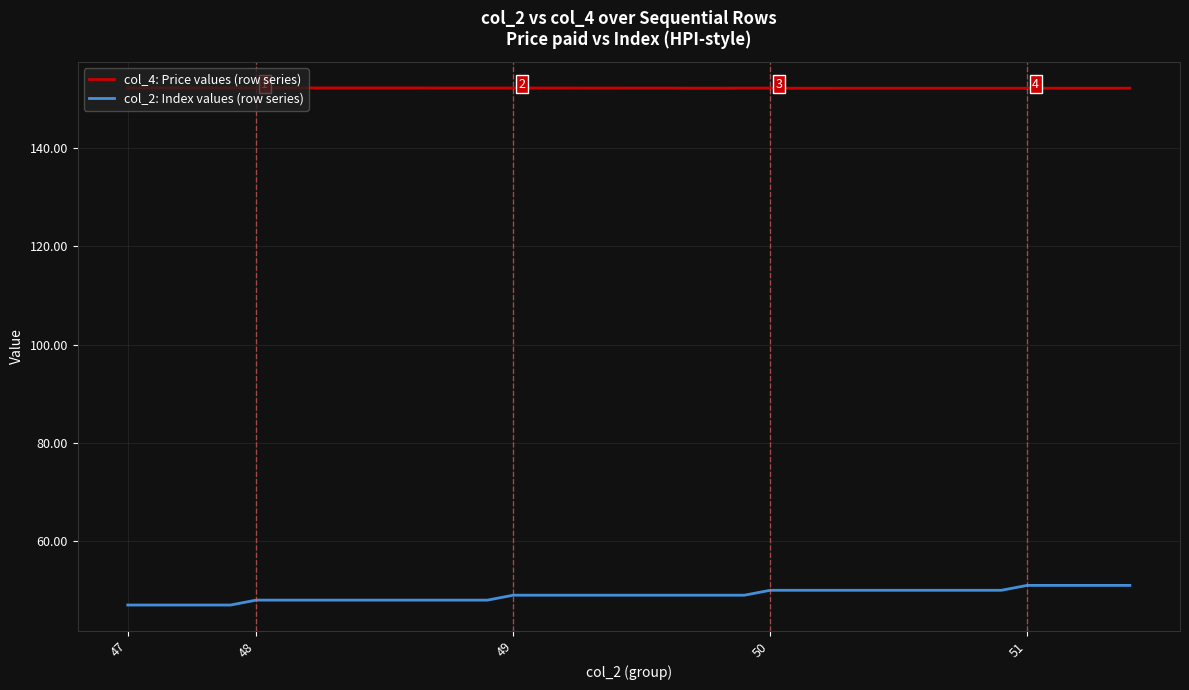

True or false: col_2: Index values (row series) and col_4: Price values (row series) intersect in this chart.

False